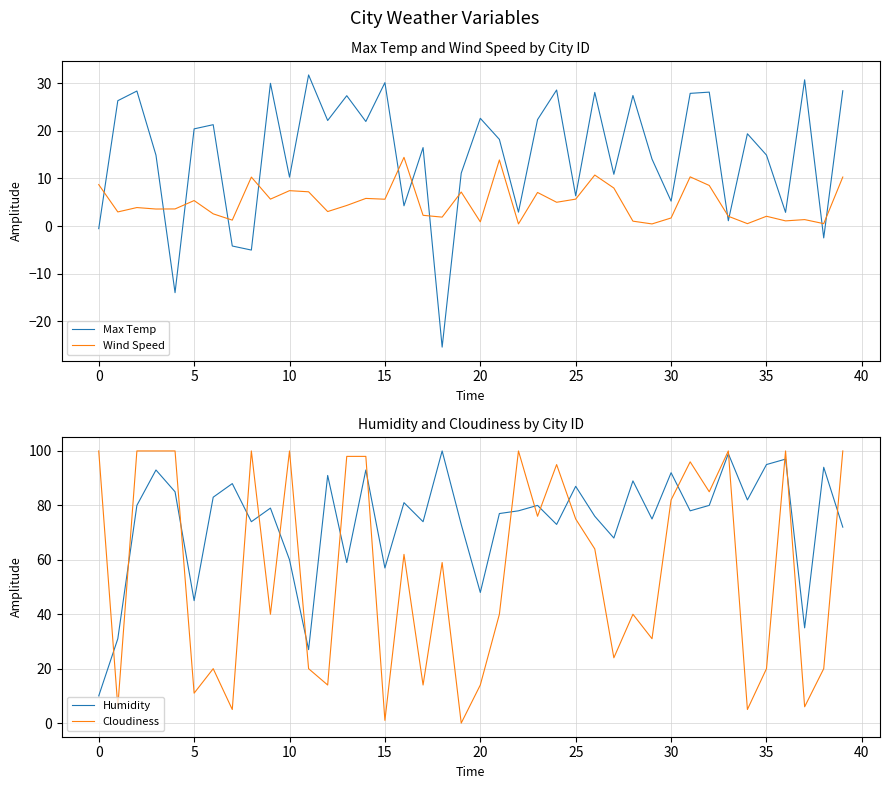

Which series ends up on top after the final intersection of Max Temp and Wind Speed?

Max Temp